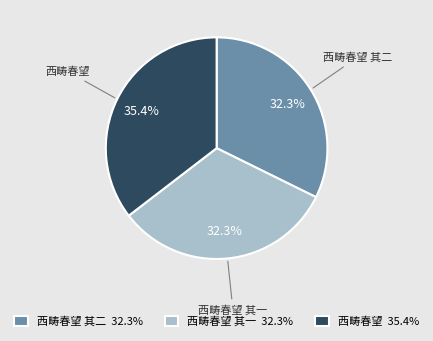

To the nearest percent, what is the average slice percentage?

33%